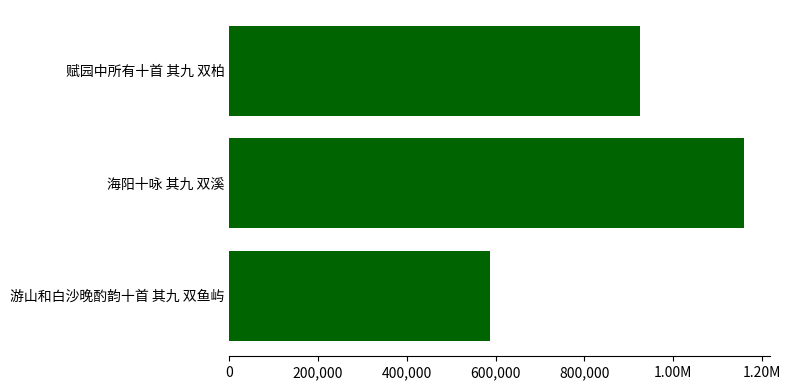

Are the bars horizontal?

Yes